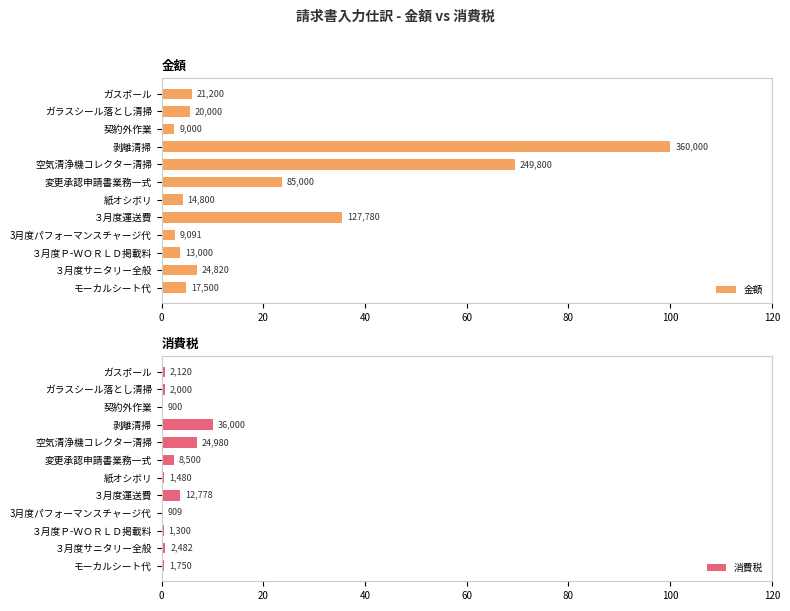

What is the total value across all series at ３月度運送費?

39.0